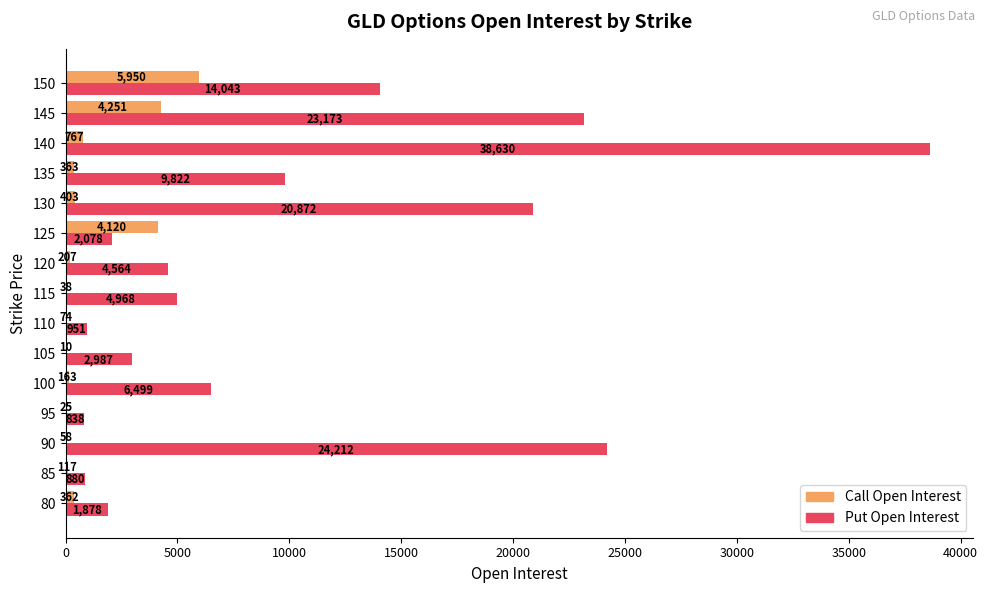

Which series changed the most between 105 and 140?

Put Open Interest